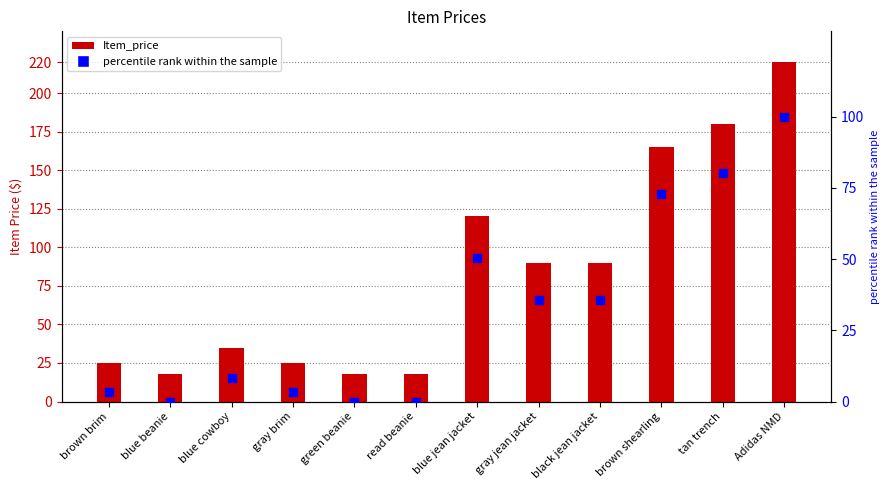

Which series has the largest Y range (max minus min)?

Item_price